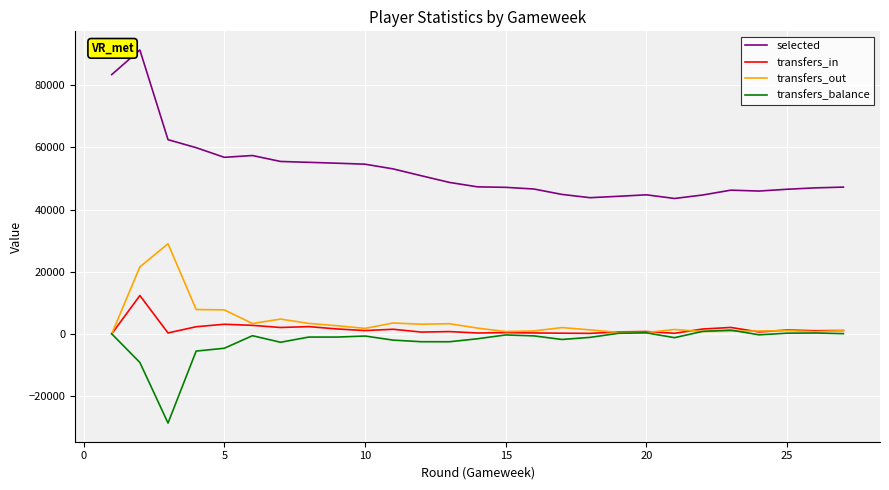

What are all the series names shown in the legend?

selected, transfers_in, transfers_out, transfers_balance